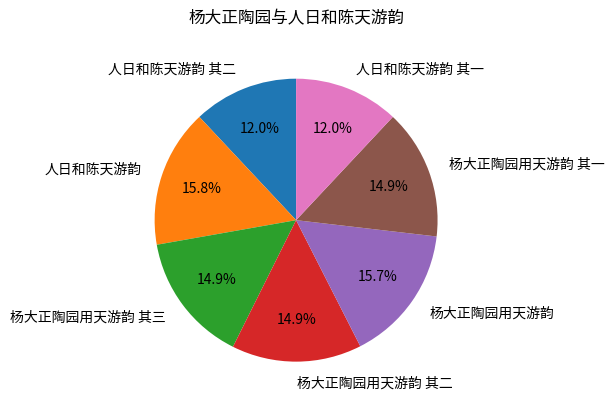

Count the number of slices in the pie.

7